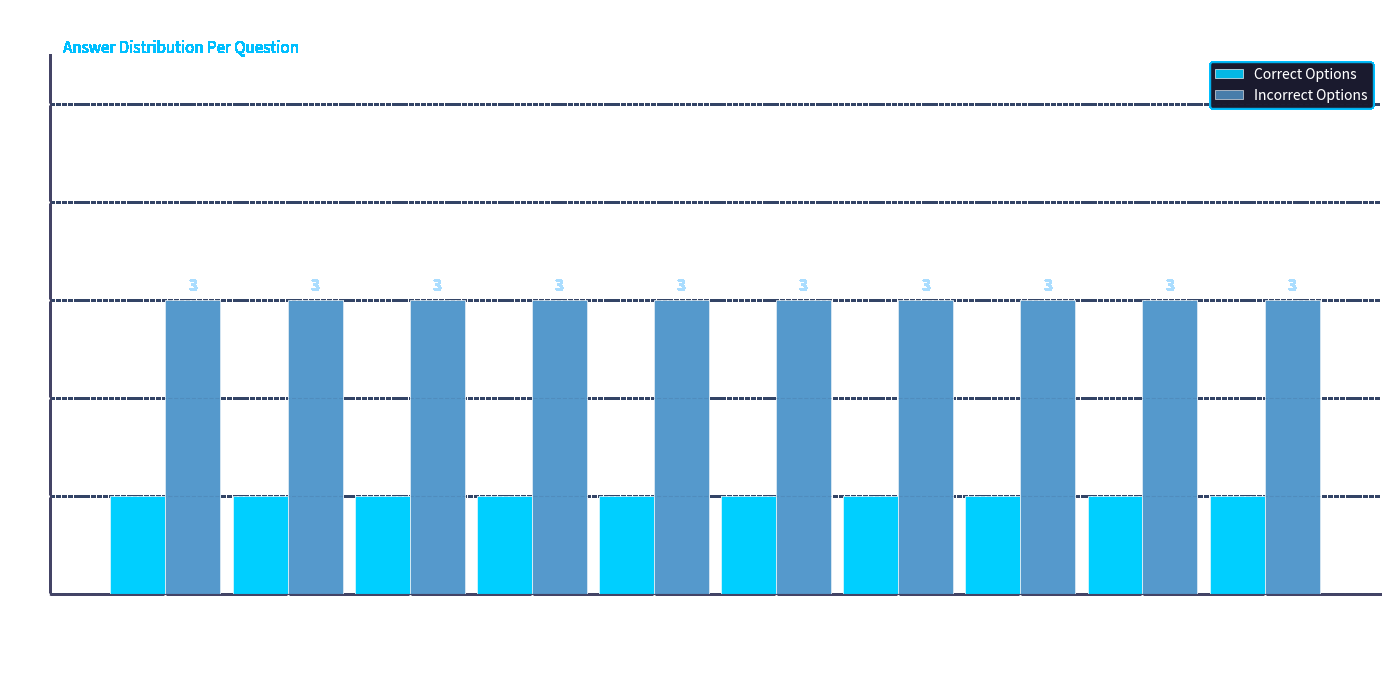

What is the value of the Correct Options bar at the 1st from the left?

1